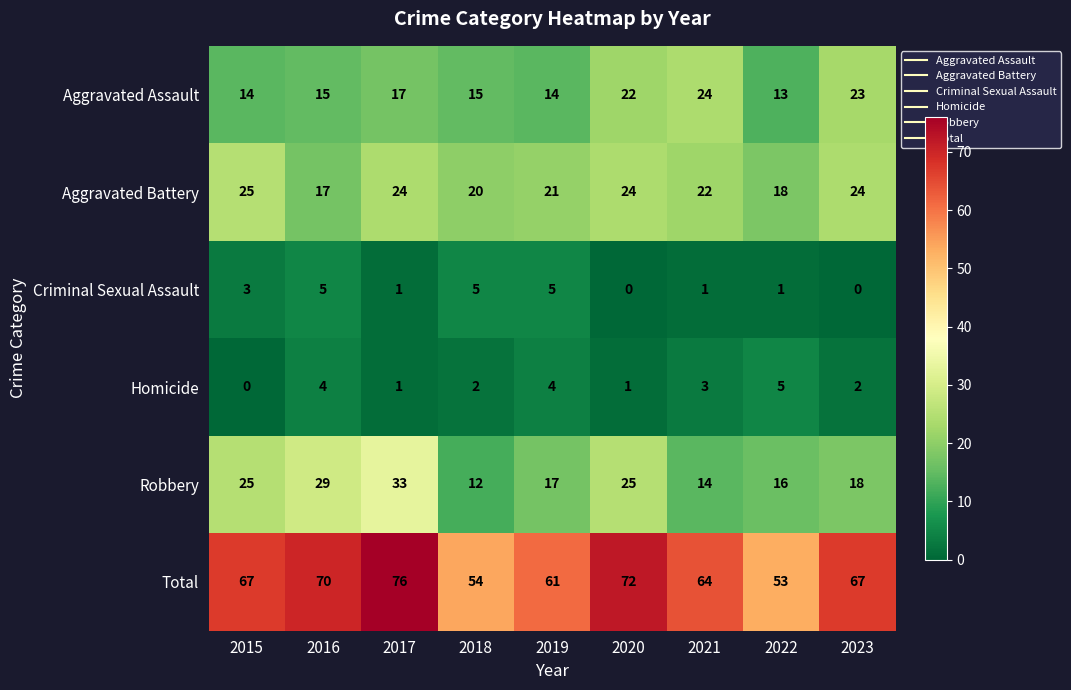

Which series has the largest total across all categories?

Total